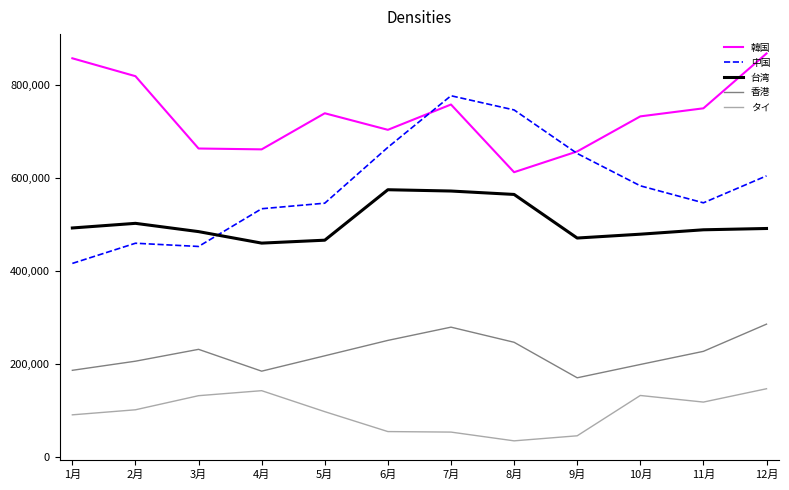

List the series in order of their peak value, highest first.

韓国, 中国, 台湾, 香港, タイ